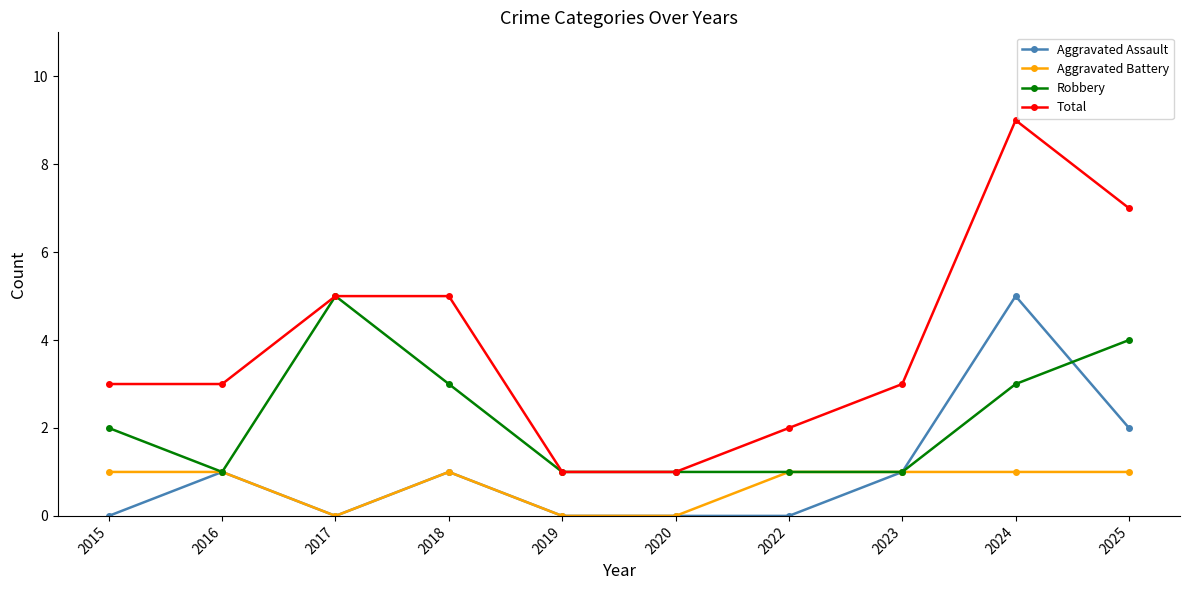

How many values in the Aggravated Assault series are below 1?

5